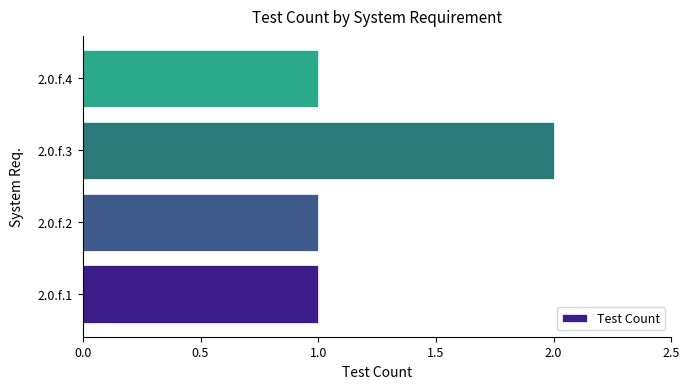

Is it true that the value at 2.0.f.4 is 1?

True